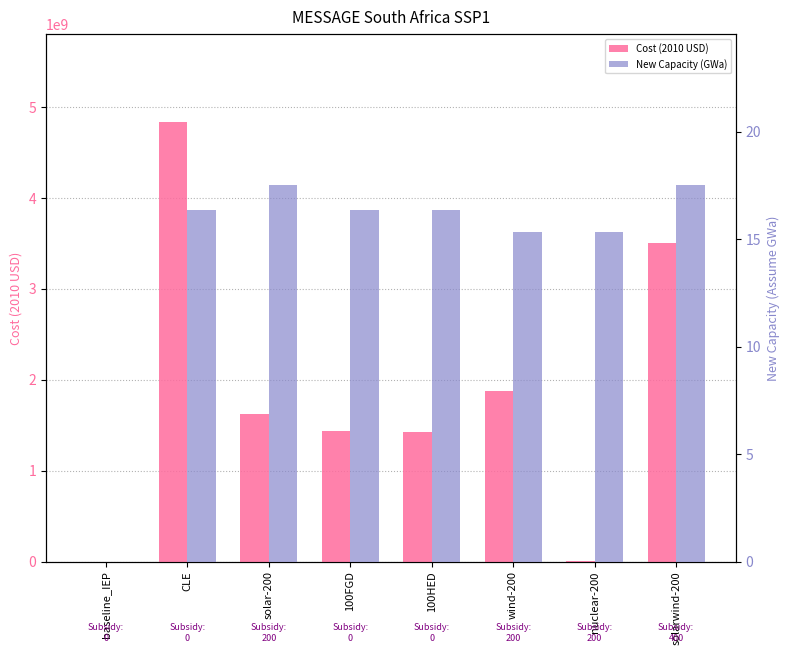

At which label does Cost (2010 USD) reach its peak?

CLE